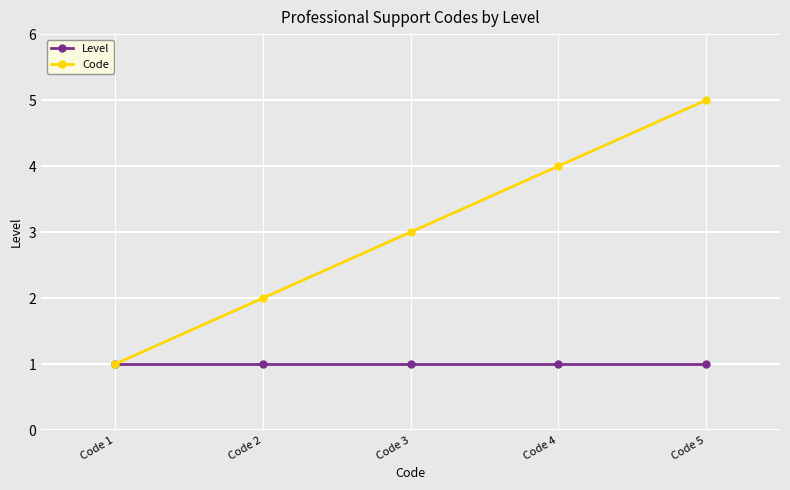

Between Code 2 and Code 5, which series saw the biggest shift?

Code